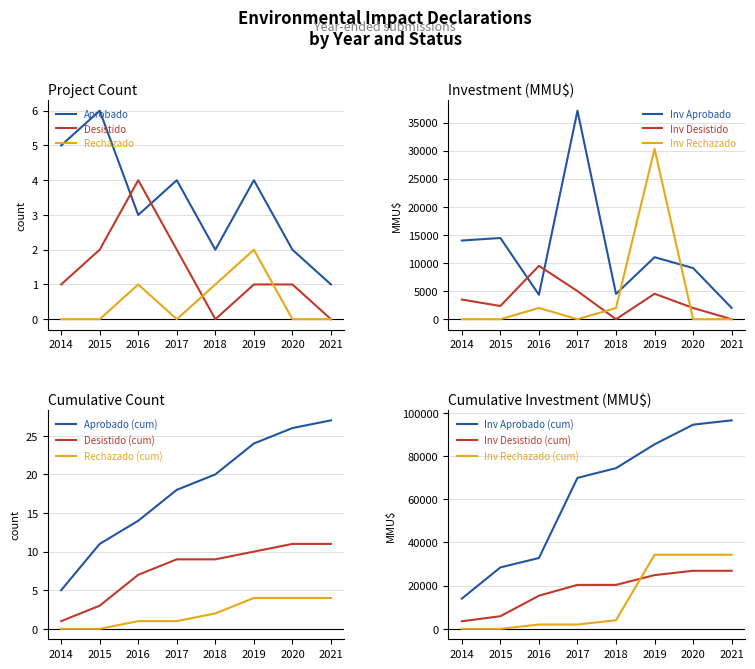

At which label is Count (Aprobado) closest to 3?

2016